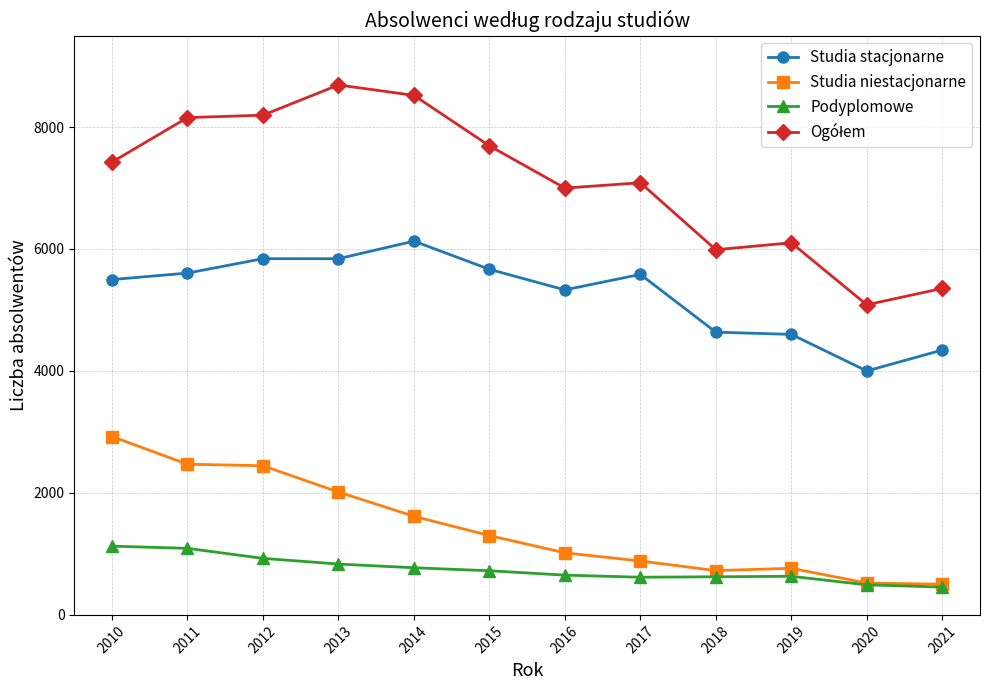

The Studia stacjonarne series shows 5329 at 2016. True or false?

True